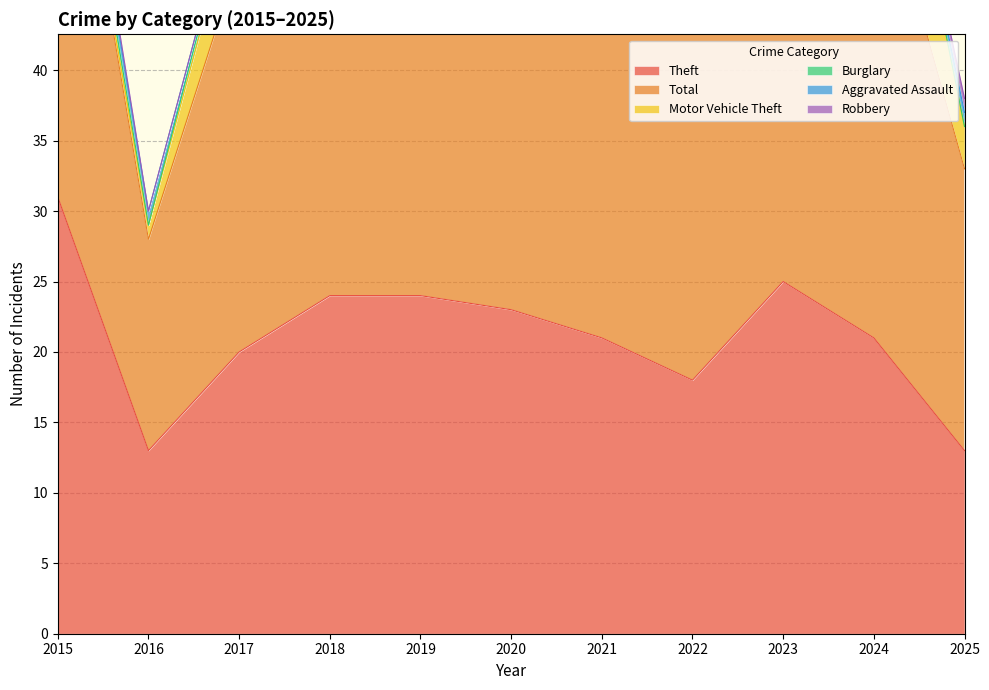

Count the number of categories in the chart.

11